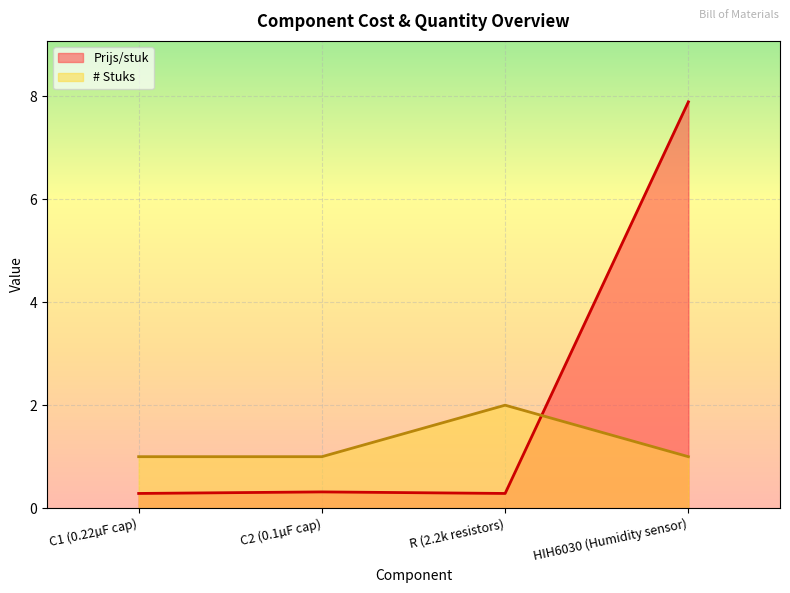

How many data points in # Stuks are above 1?

1